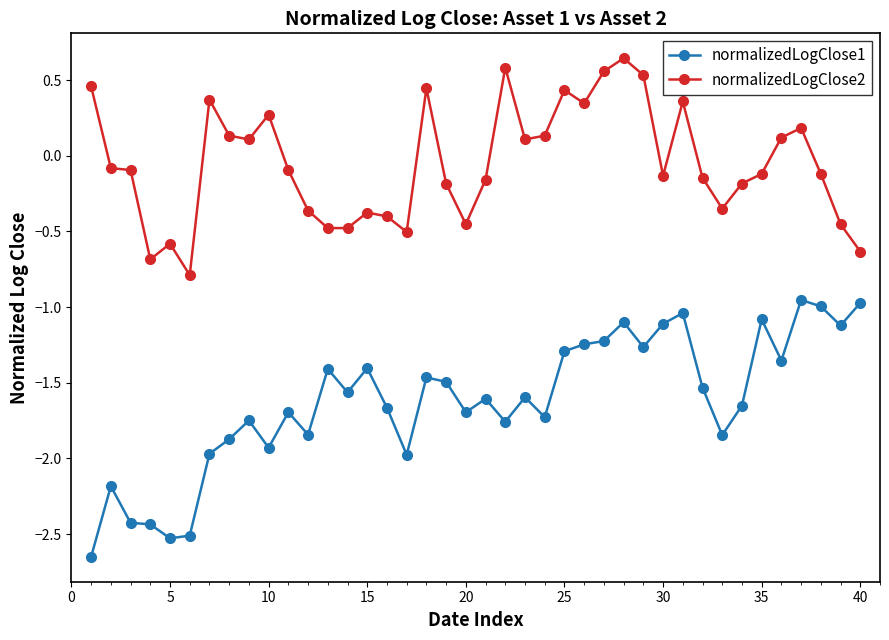

How many data points in normalizedLogClose2 are above 0?

17